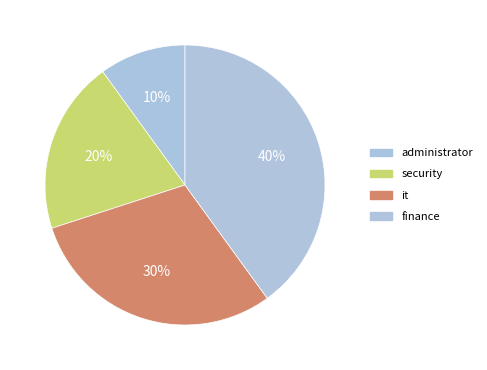

Which slice is the largest?

finance